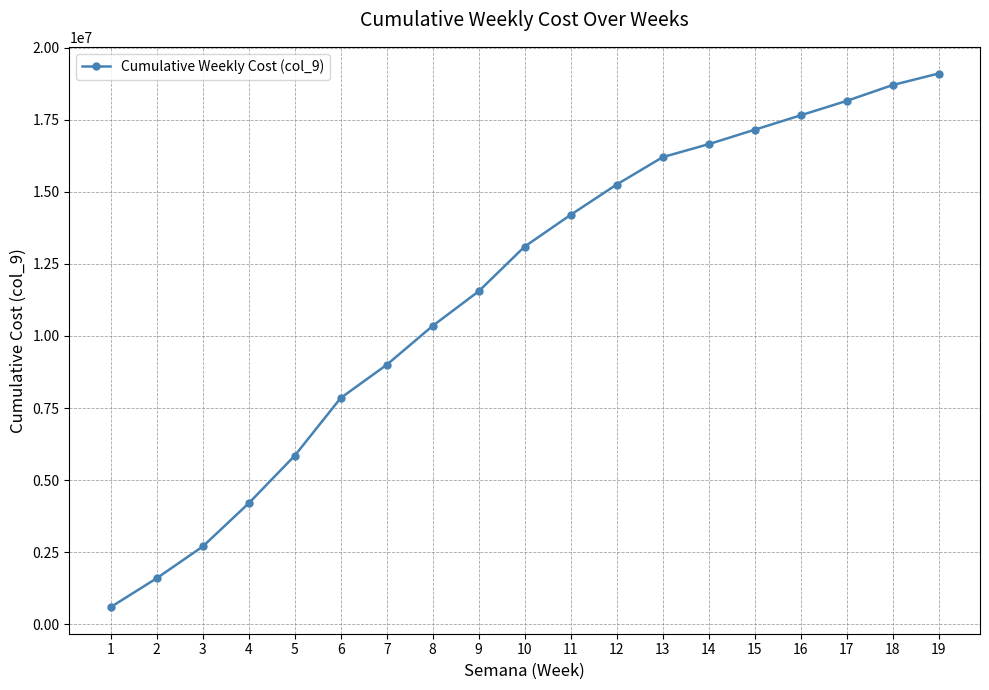

Is it true that the value at 17 is 11081561?

False